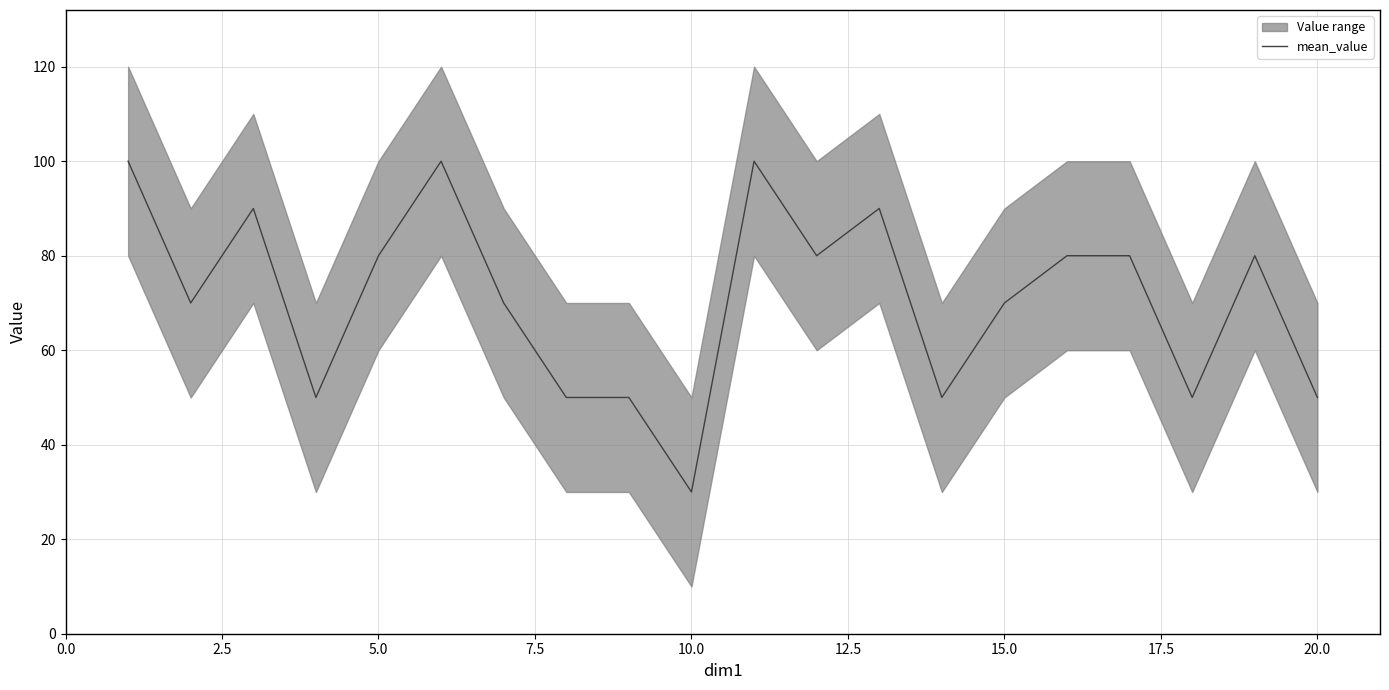

What is the lowest value of the mean_value series?

30